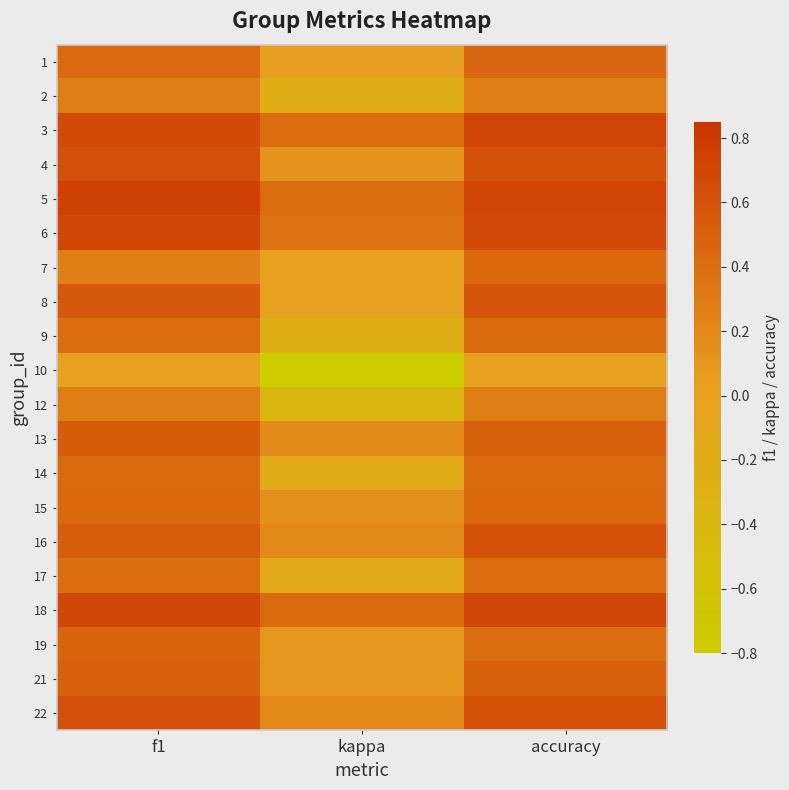

Reading left to right, extract all data points from this chart.

1: f1=0.4	kappa=0.0	accuracy=0.5
2: f1=0.3	kappa=-0.2	accuracy=0.3
3: f1=0.7	kappa=0.4	accuracy=0.7
4: f1=0.6	kappa=0.1	accuracy=0.6
5: f1=0.7	kappa=0.4	accuracy=0.7
6: f1=0.7	kappa=0.4	accuracy=0.7
7: f1=0.3	kappa=0.0	accuracy=0.4
8: f1=0.6	kappa=0.0	accuracy=0.6
9: f1=0.4	kappa=-0.2	accuracy=0.4
10: f1=0.0	kappa=-0.8	accuracy=0.0
12: f1=0.3	kappa=-0.4	accuracy=0.3
13: f1=0.5	kappa=0.2	accuracy=0.5
14: f1=0.4	kappa=-0.2	accuracy=0.4
15: f1=0.4	kappa=0.2	accuracy=0.4
16: f1=0.5	kappa=0.2	accuracy=0.6
17: f1=0.4	kappa=-0.2	accuracy=0.4
18: f1=0.7	kappa=0.4	accuracy=0.7
19: f1=0.5	kappa=0.1	accuracy=0.4
21: f1=0.5	kappa=0.1	accuracy=0.5
22: f1=0.6	kappa=0.2	accuracy=0.6